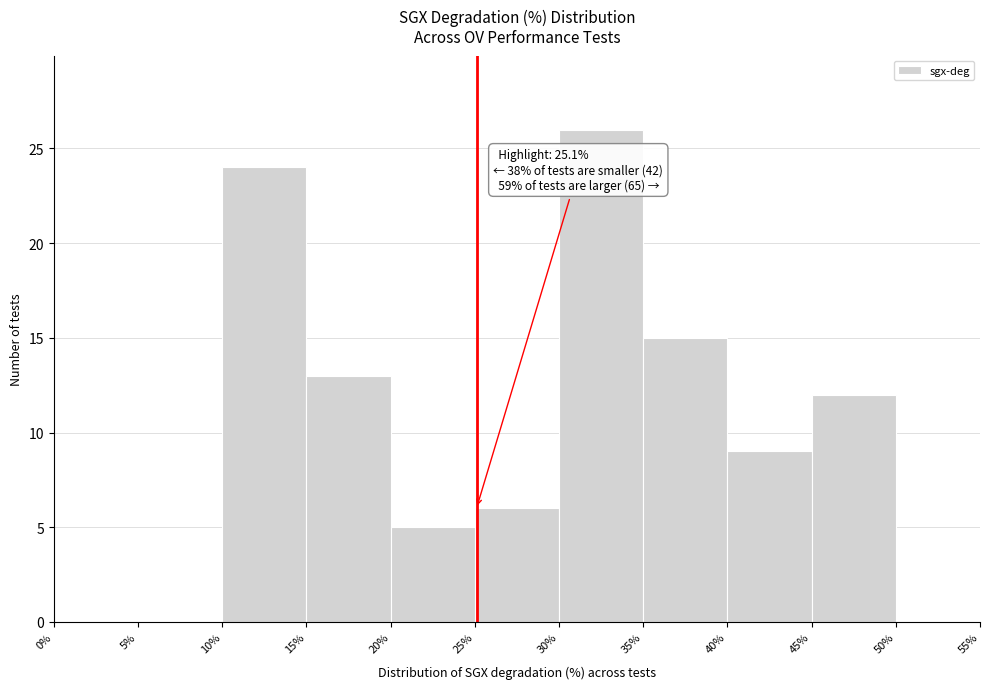

Over which range of the x-axis is the bar tallest?

30% to 35%